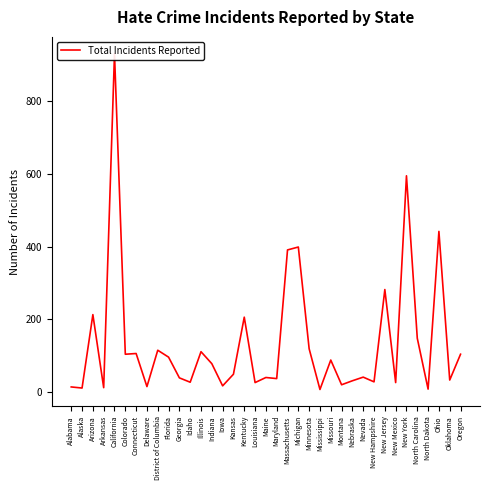

Reading left to right, transcribe all the data shown in this chart.

14	11	213	12	931	104	106	15	115	96	39	27	111	78	17	49	206	26	40	37	391	399	119	7	88	20	31	41	28	282	26	595	148	8	442	33	104